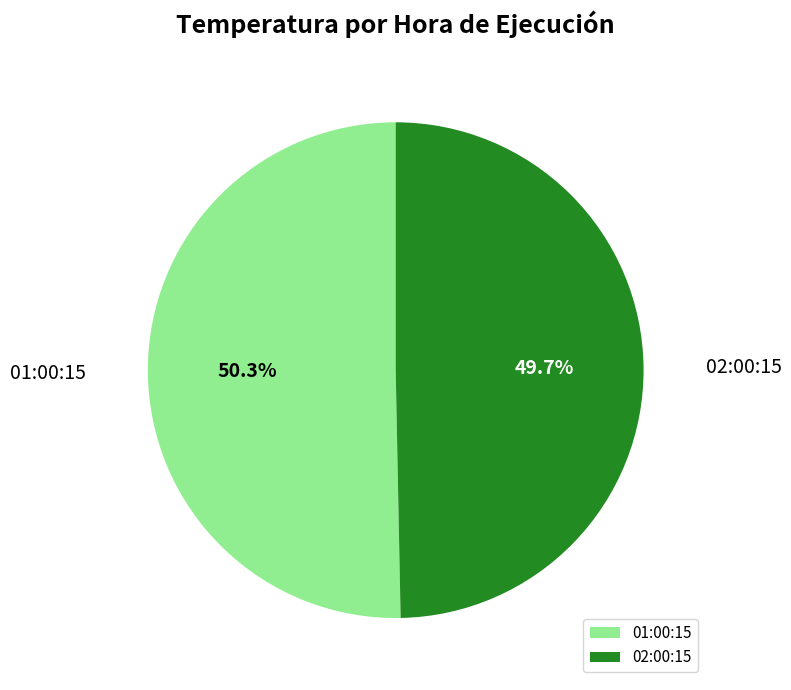

To the nearest percent, what percentage of the pie is 02:00:15?

50%